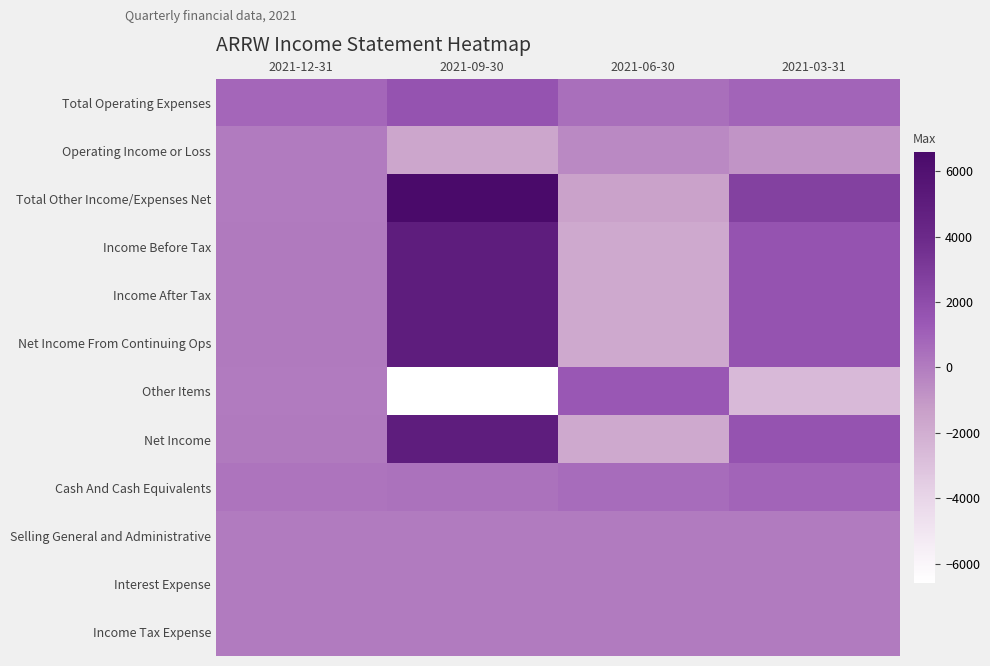

Which series changed the most between 2021-09-30 and 2021-06-30?

Total Other Income/Expenses Net